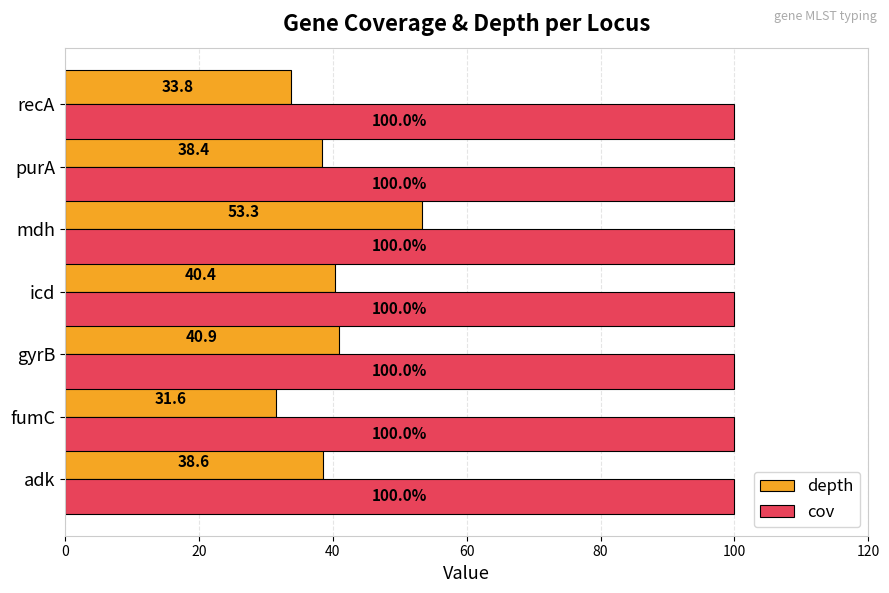

How many series are shown in this chart?

2